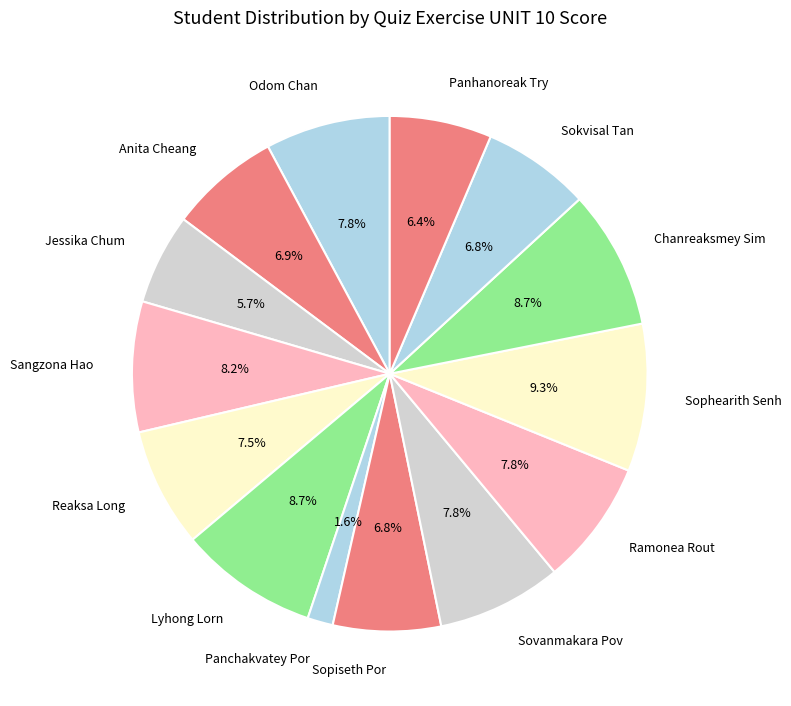

Which has a higher value, Jessika Chum or Anita Cheang?

Anita Cheang